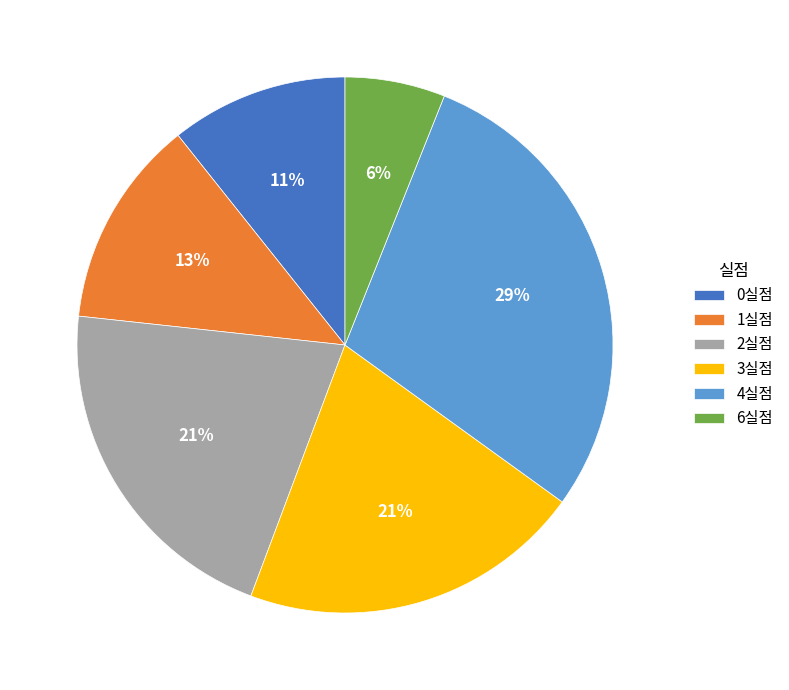

How many slices are in this pie chart?

6